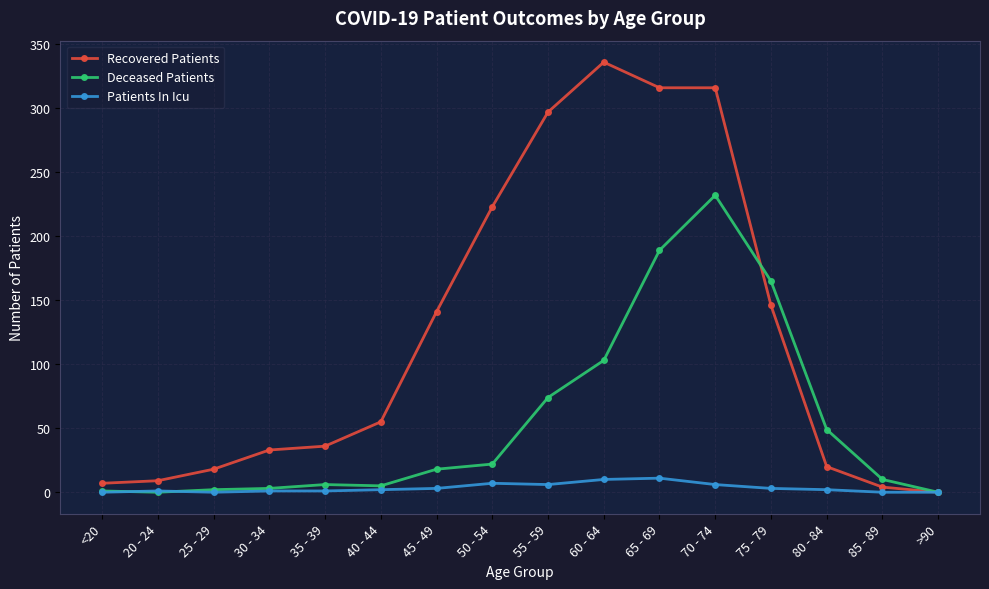

What is the difference between the second highest and second lowest values in the Deceased Patients series?

189